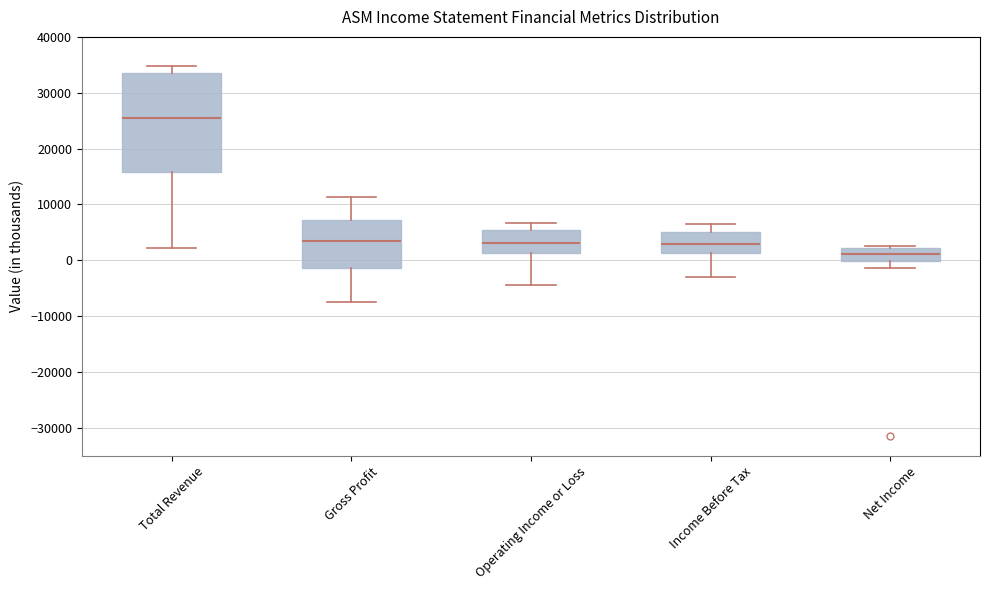

Where is the upper edge of the box for Gross Profit on the y-axis? The values are not printed on the chart, so give them approximately, as read against the axis.

7000